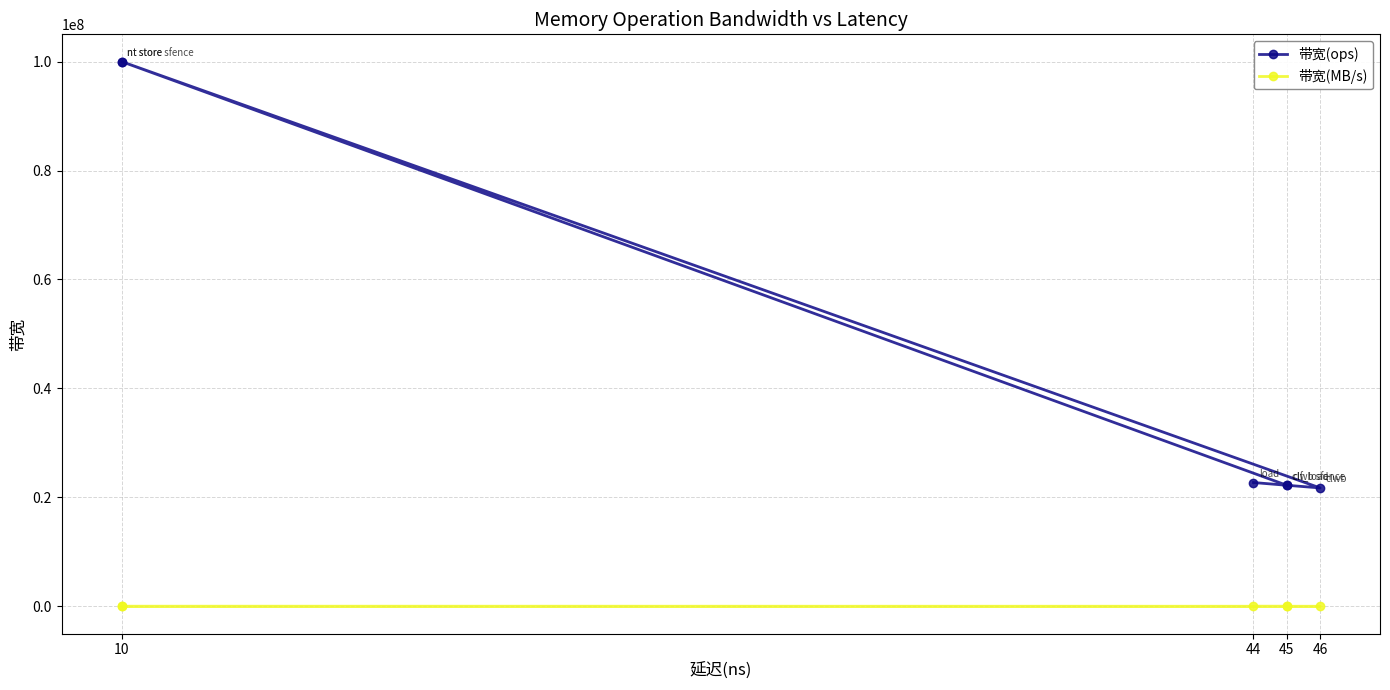

Is it true that 带宽(ops) equals 9059908 at 46?

False